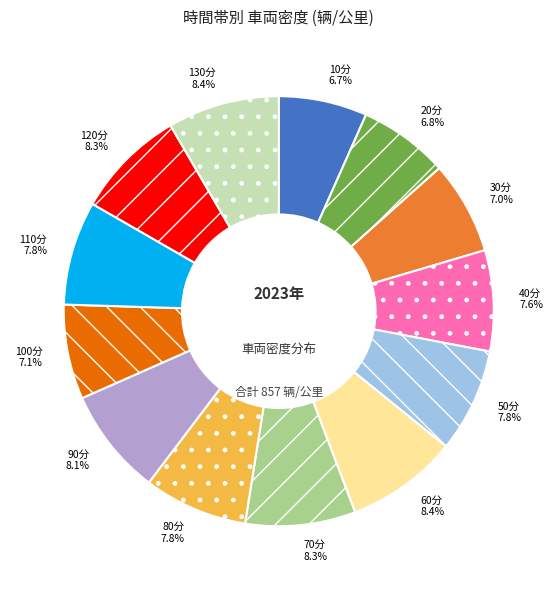

Which has a higher value, 50分 or 10分?

50分